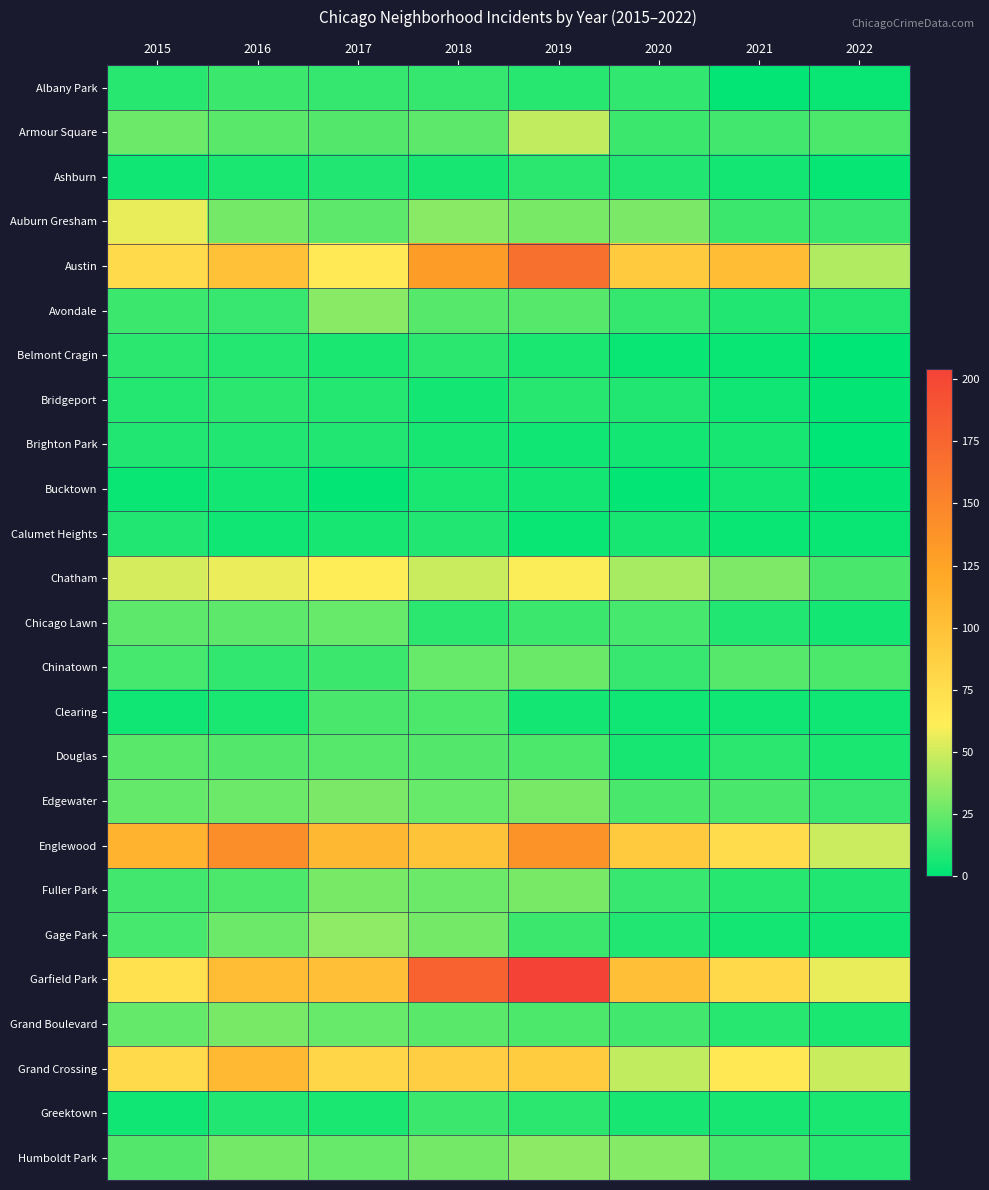

List the series in order of their peak value, lowest first.

Bucktown, Brighton Park, Calumet Heights, Ashburn, Belmont Cragin, Bridgeport, Albany Park, Greektown, Clearing, Douglas, Chicago Lawn, Chinatown, Fuller Park, Grand Boulevard, Edgewater, Avondale, Humboldt Park, Gage Park, Armour Square, Auburn Gresham, Chatham, Grand Crossing, Englewood, Austin, Garfield Park